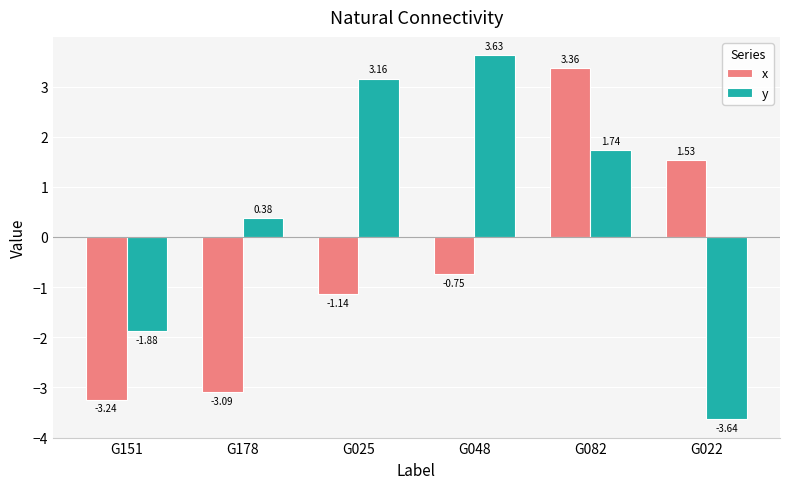

At which label does x reach its peak?

G082